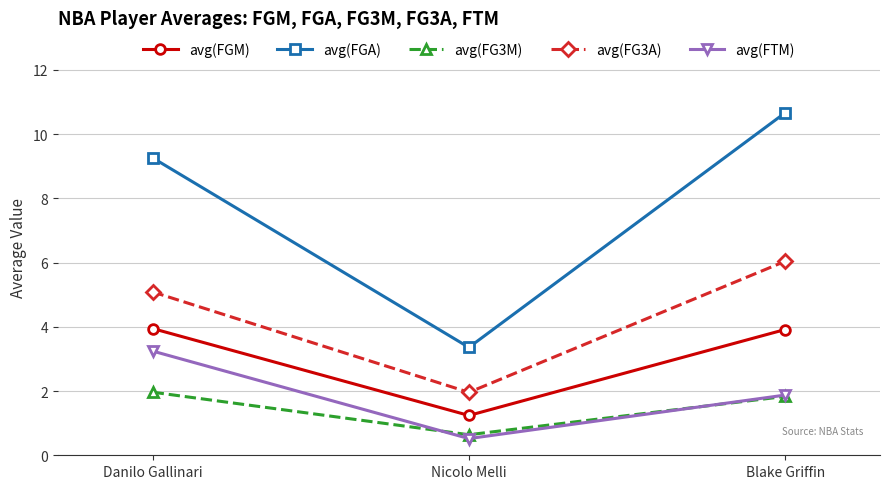

What is the highest value of the avg(FG3M) series?

2.0